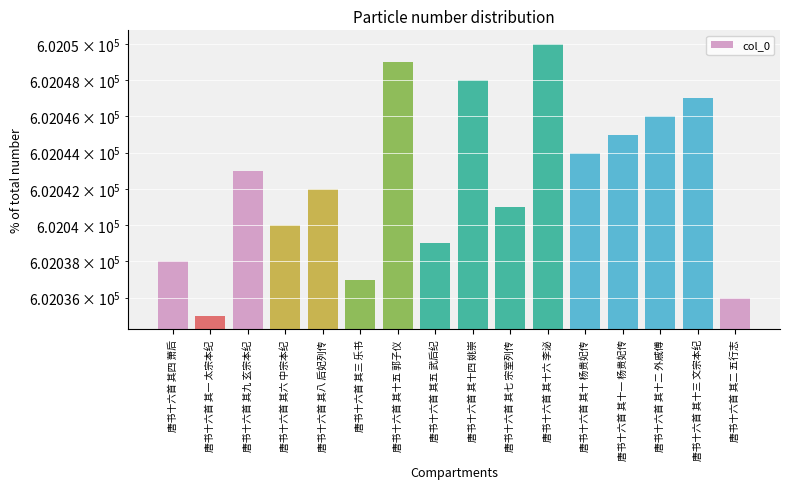

What is the value of the 1st bar from the left?

602038